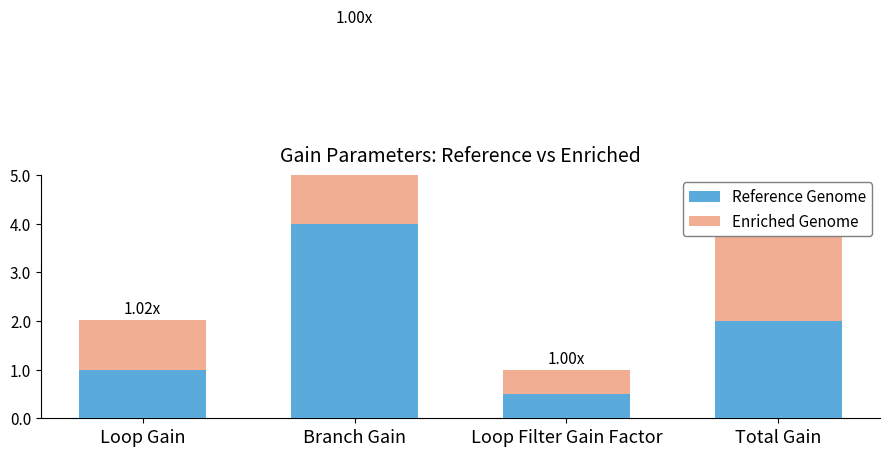

What is the difference between the Reference Genome values at Branch Gain and Loop Filter Gain Factor?

3.5